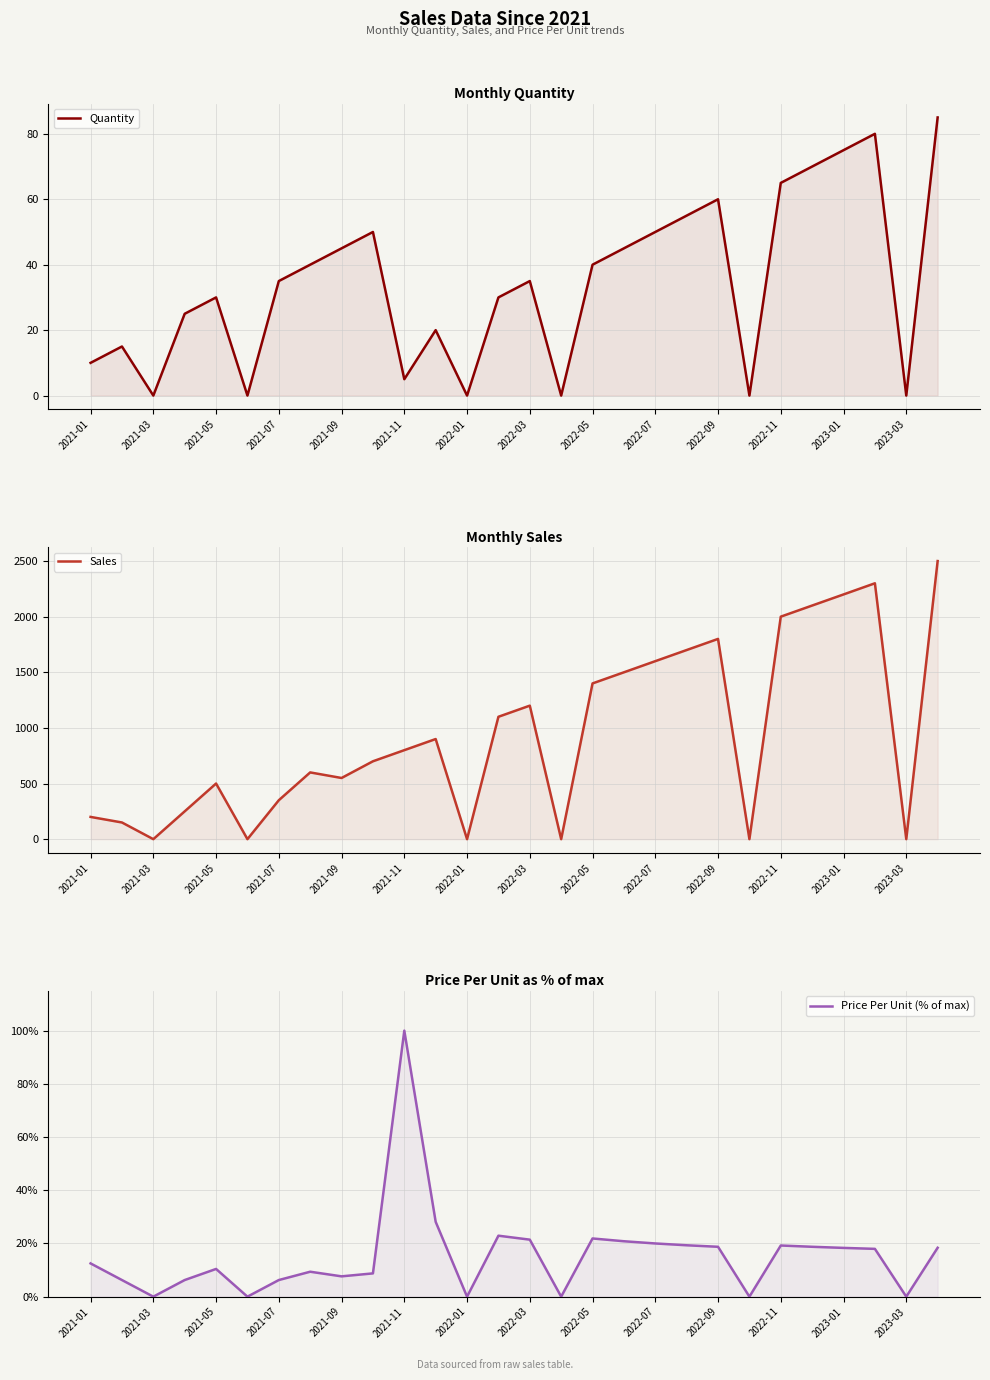

Does the chart display data point markers on the line(s)?

No